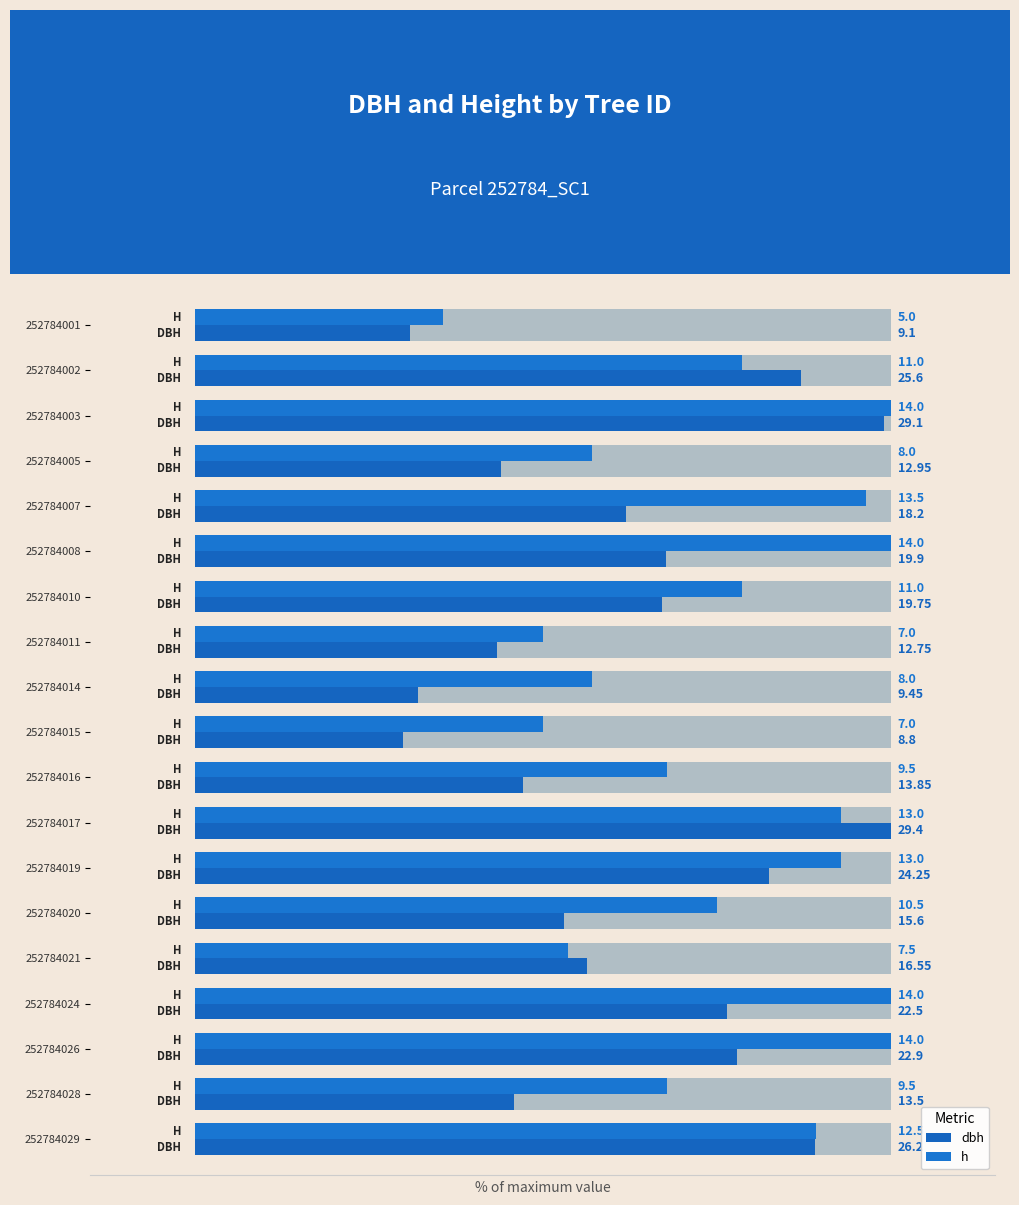

What is the difference between the maximum and second lowest values in the h series?

50.0